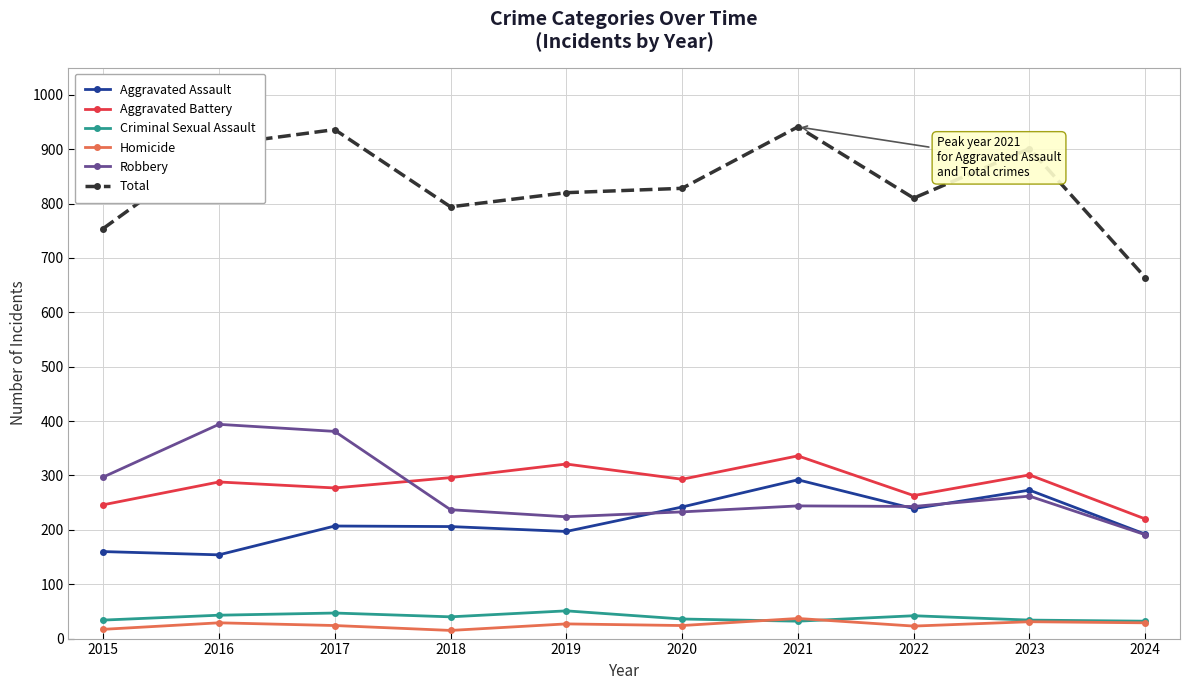

Which series has the largest range (max minus min)?

Total